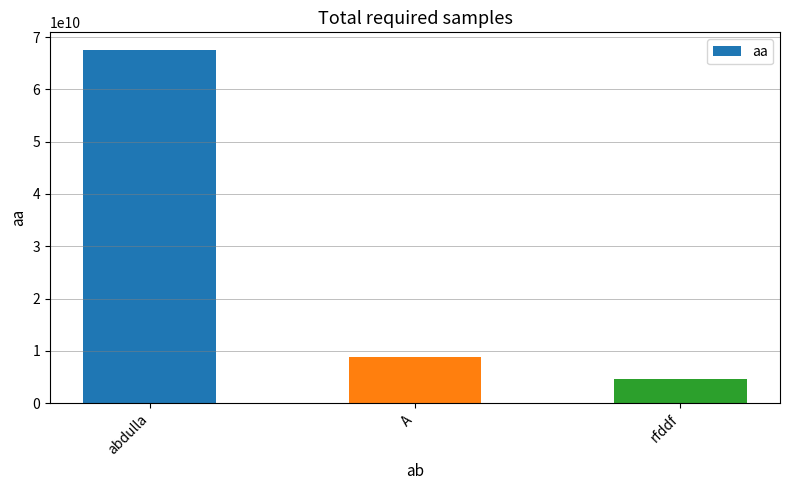

List the labels in order of value, largest first.

abdulla, A, rfddf